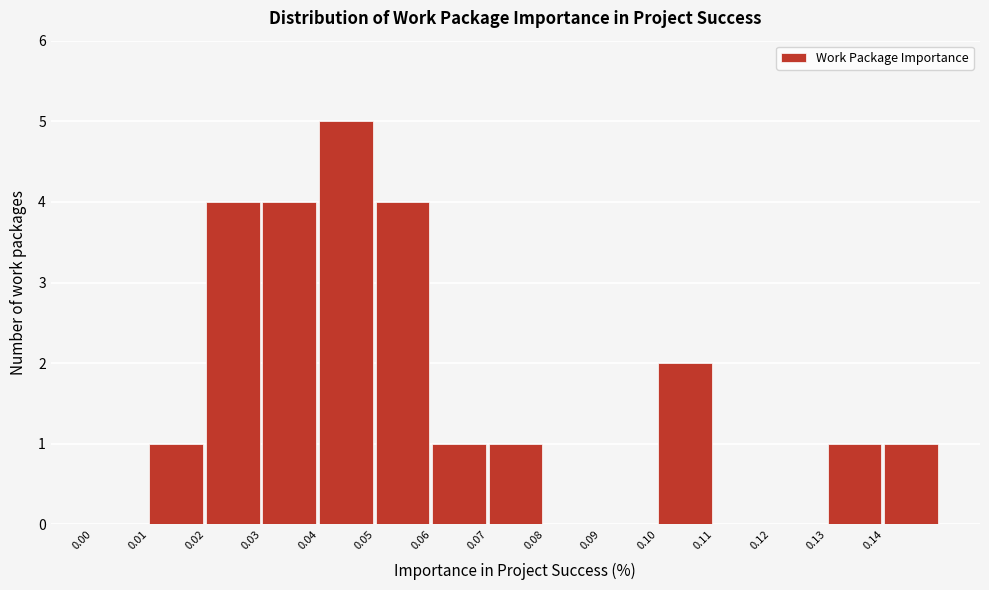

Reading left to right, transcribe this chart: for each bar, give the range it covers on the x-axis and its height. The values are not printed on the chart, so give them approximately, as read against the axis.

0.00 to 0.01: 0
0.01 to 0.02: 1
0.02 to 0.03: 4
0.03 to 0.04: 4
0.04 to 0.05: 5
0.05 to 0.06: 4
0.06 to 0.07: 1
0.07 to 0.08: 1
0.08 to 0.09: 0
0.09 to 0.10: 0
0.10 to 0.11: 2
0.11 to 0.12: 0
0.12 to 0.13: 0
0.13 to 0.14: 1
0.14 to 0.15: 1